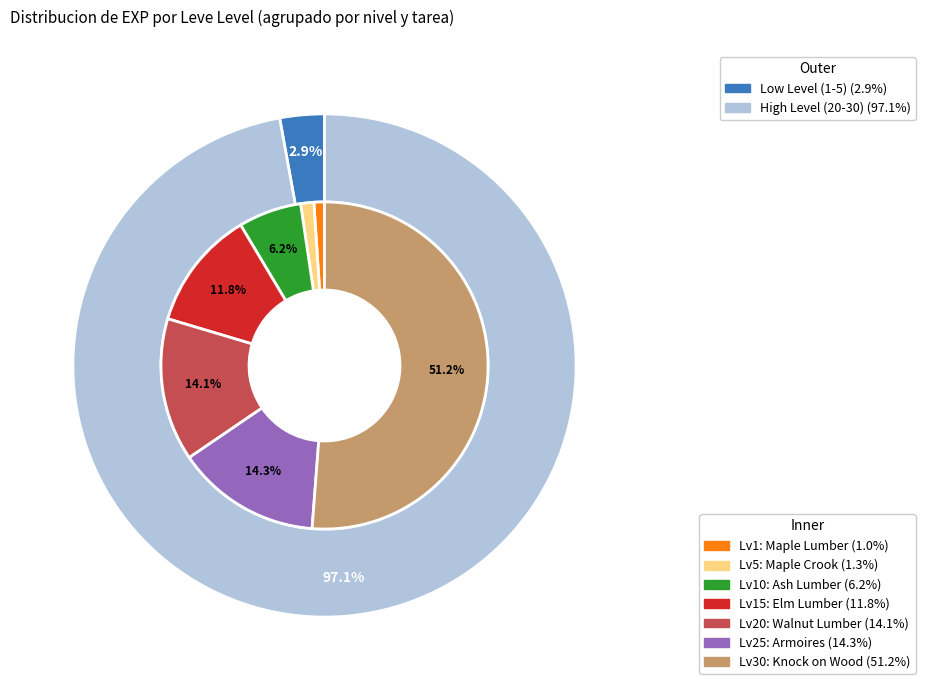

The 1 slice represents 14% of the pie. True or false?

True